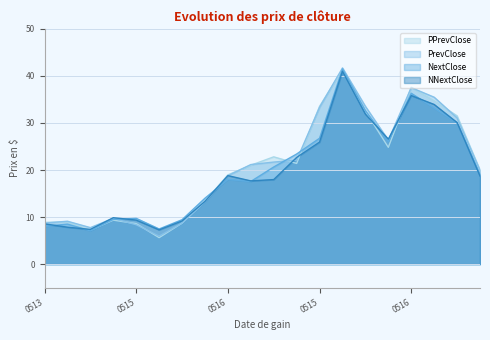

At how many categories does at least one series exceed 30?

6